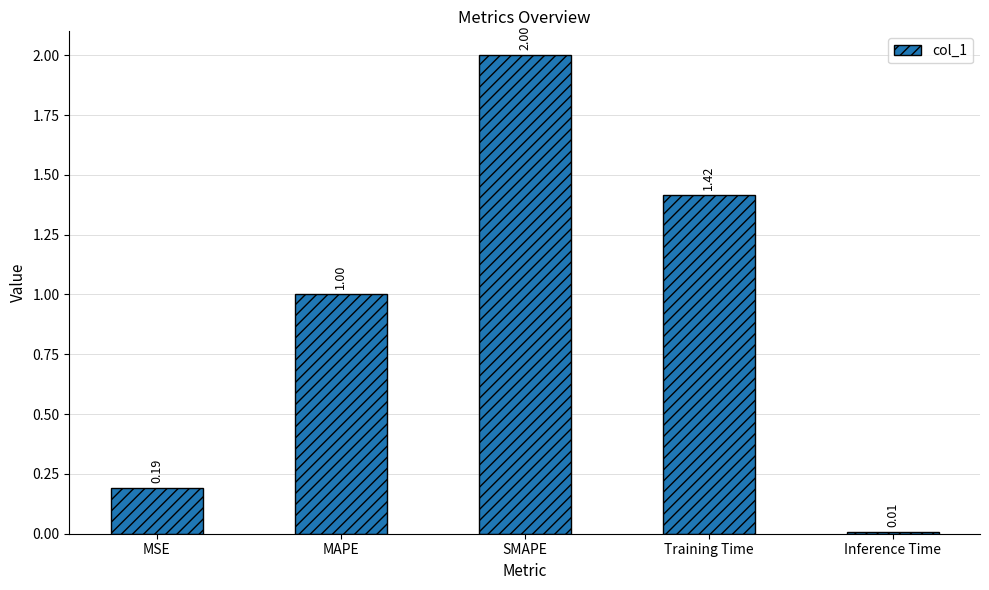

How many distinct data groups are displayed?

1